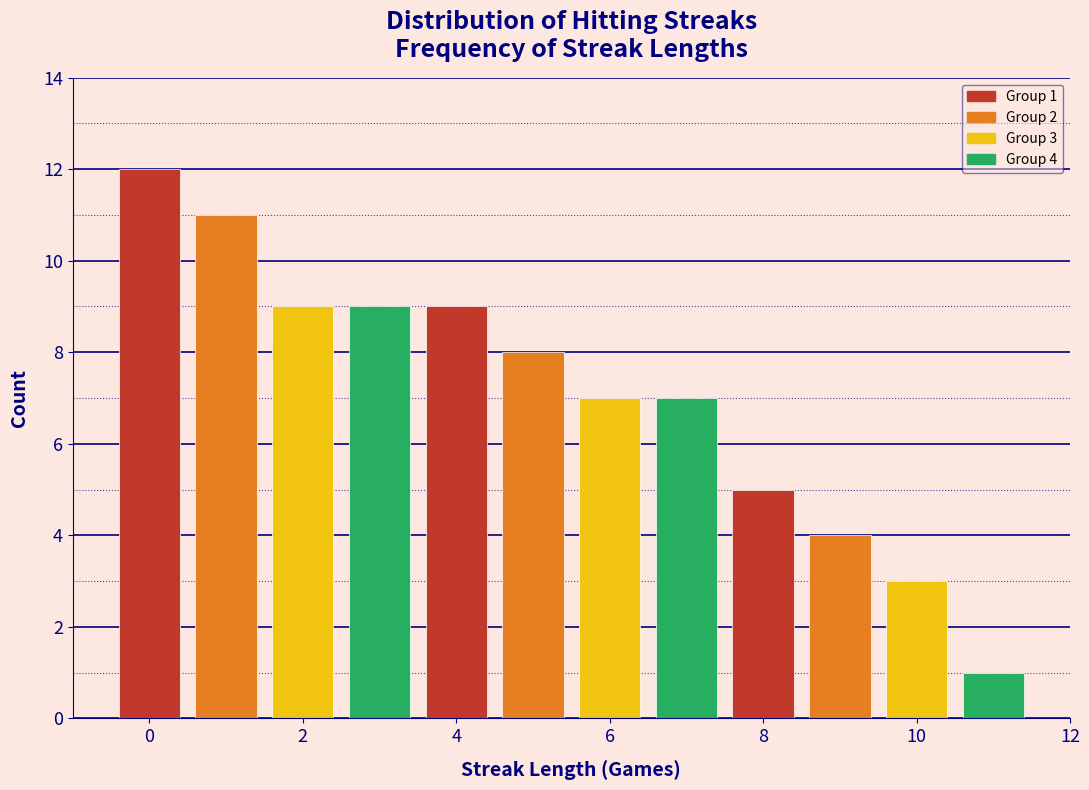

Which range on the x-axis has the tallest bar?

-0.5 to 0.5